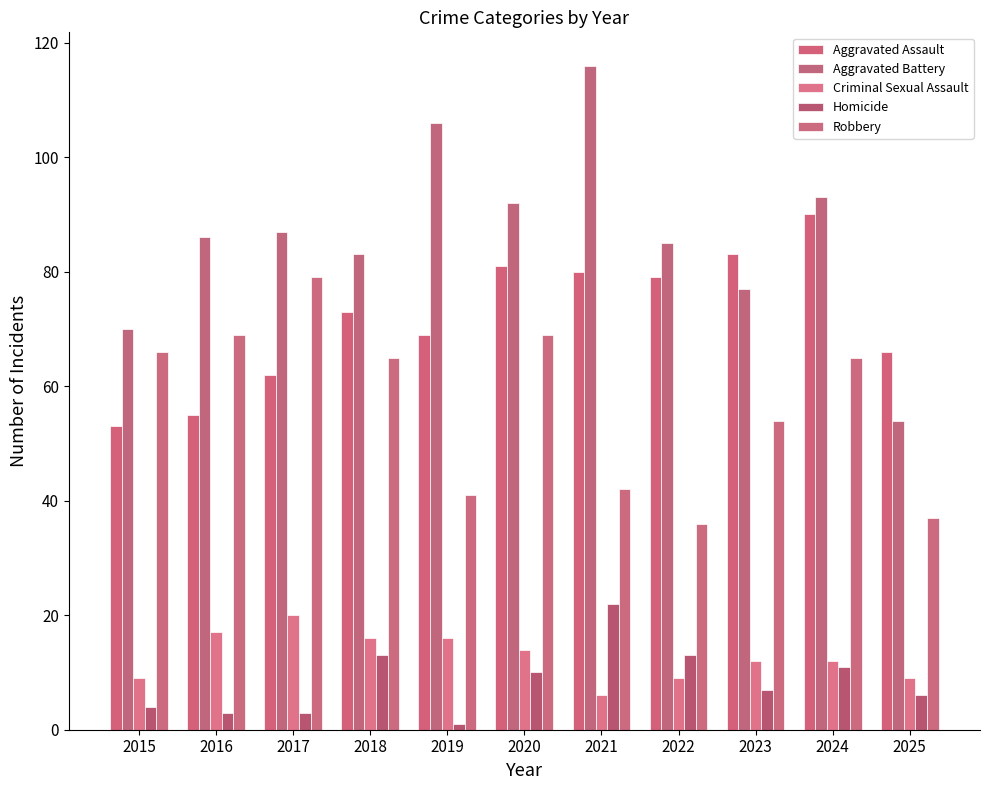

Is it true that Aggravated Battery equals 53 at 2021?

False